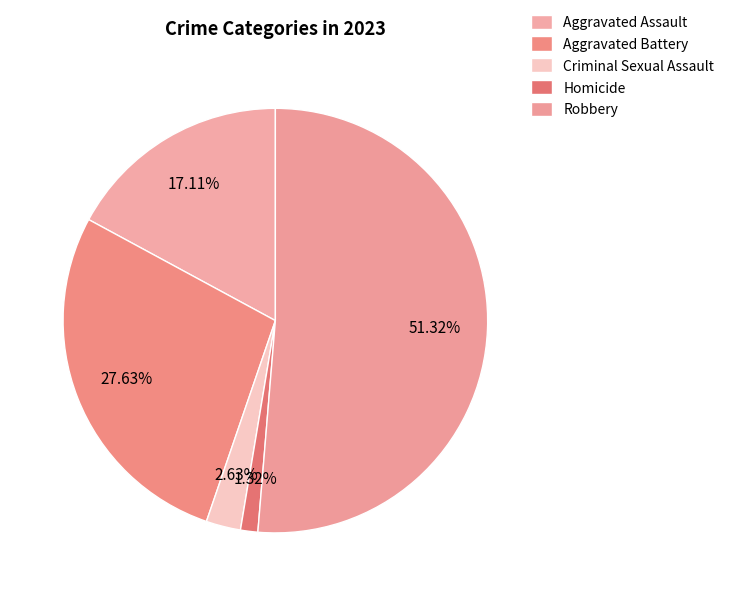

Count the number of slices in the pie.

5